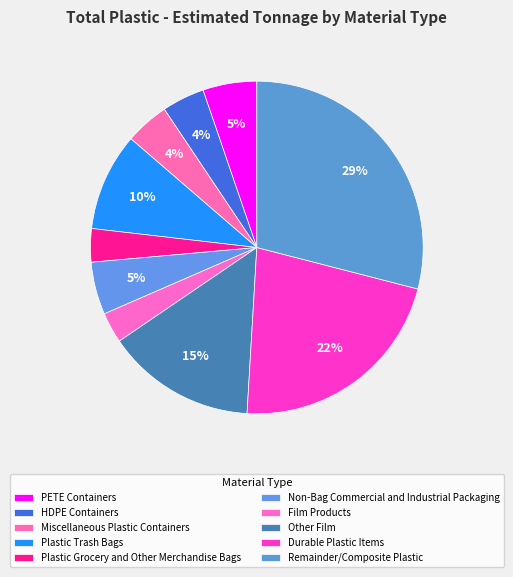

What is the smallest slice in the pie chart?

Film Products